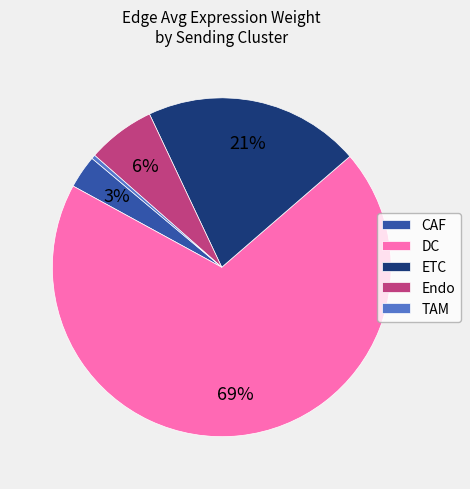

Is it true that CAF is 15% of the pie?

False